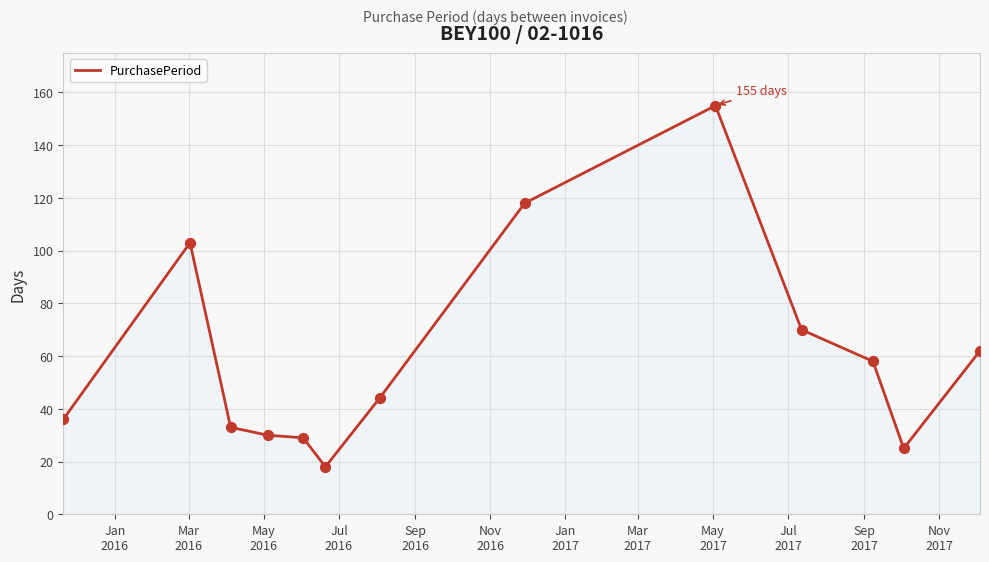

What is the greatest value displayed?

155